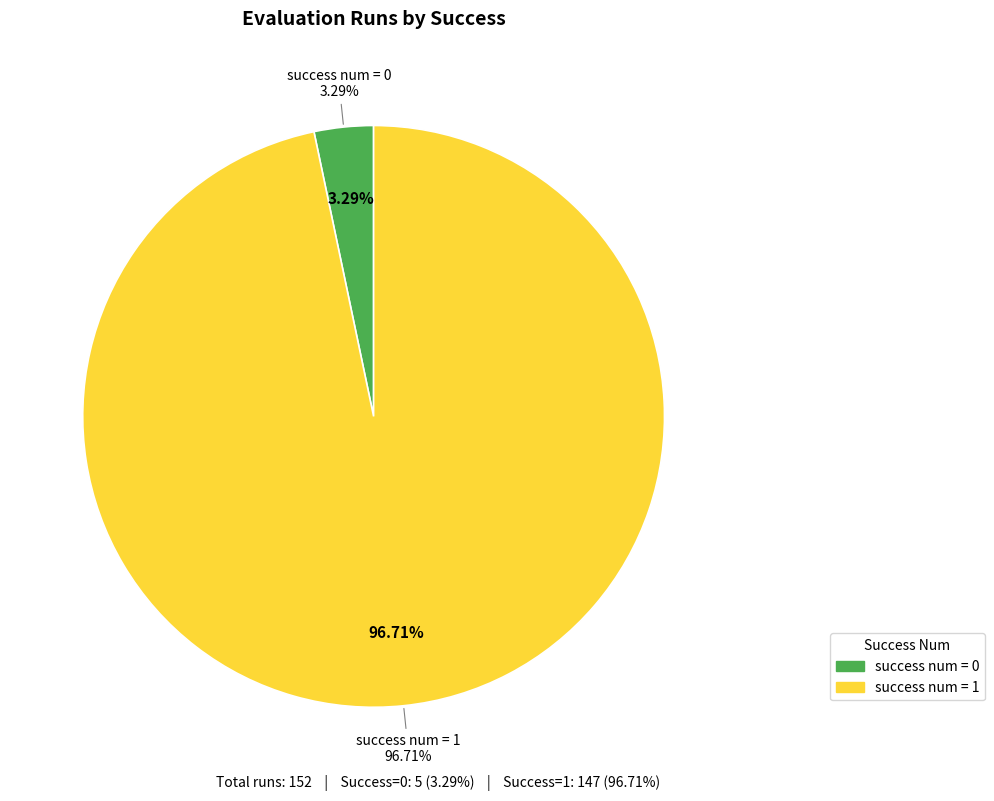

What is the total percentage of success=0 and success=1?

100.0%